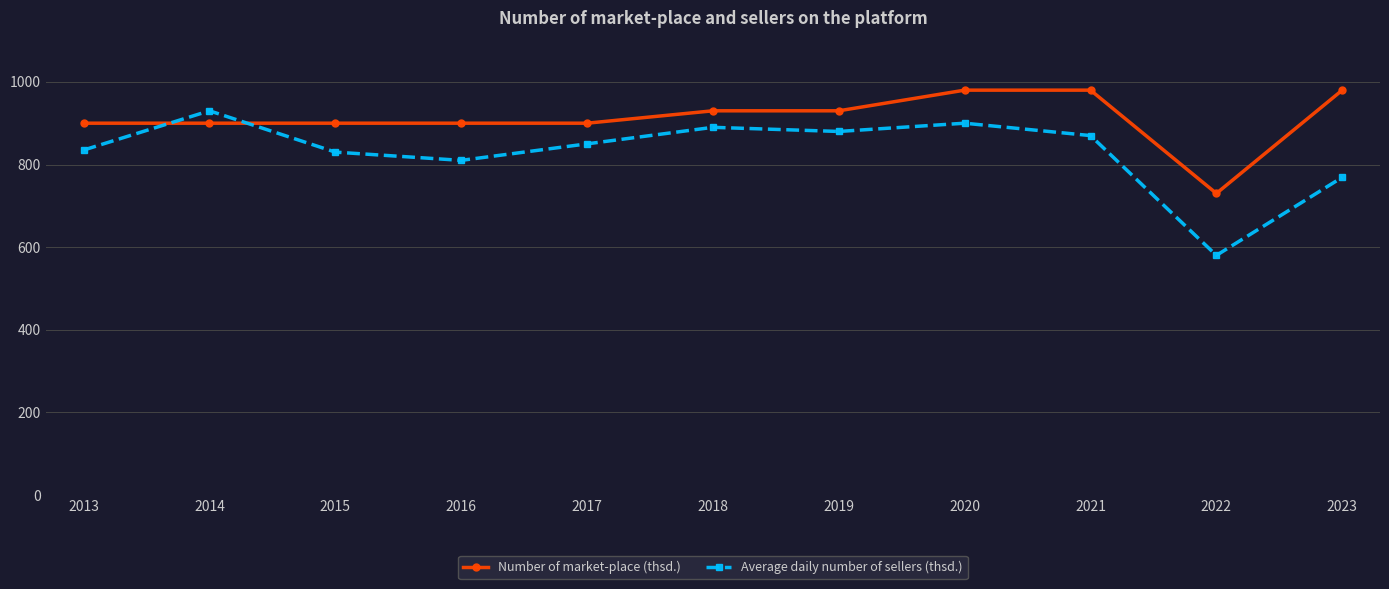

Where is the first local minimum for Average daily number of sellers (thsd.)?

2016